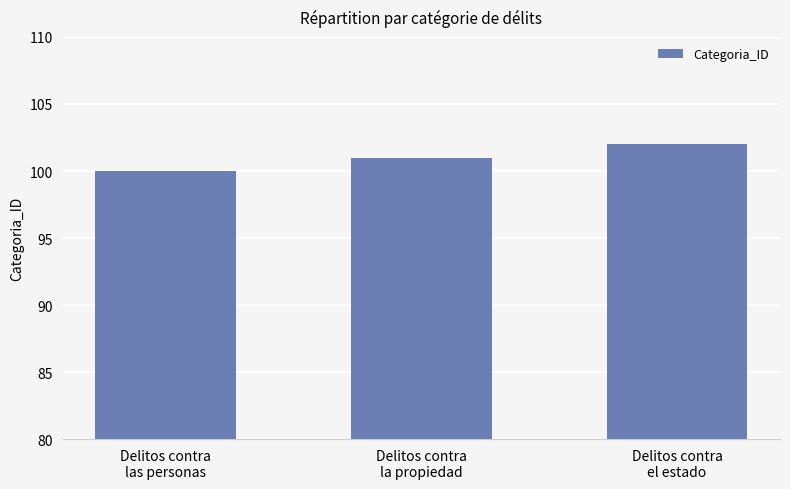

What value does the data have at Delitos contra
la propiedad?

101